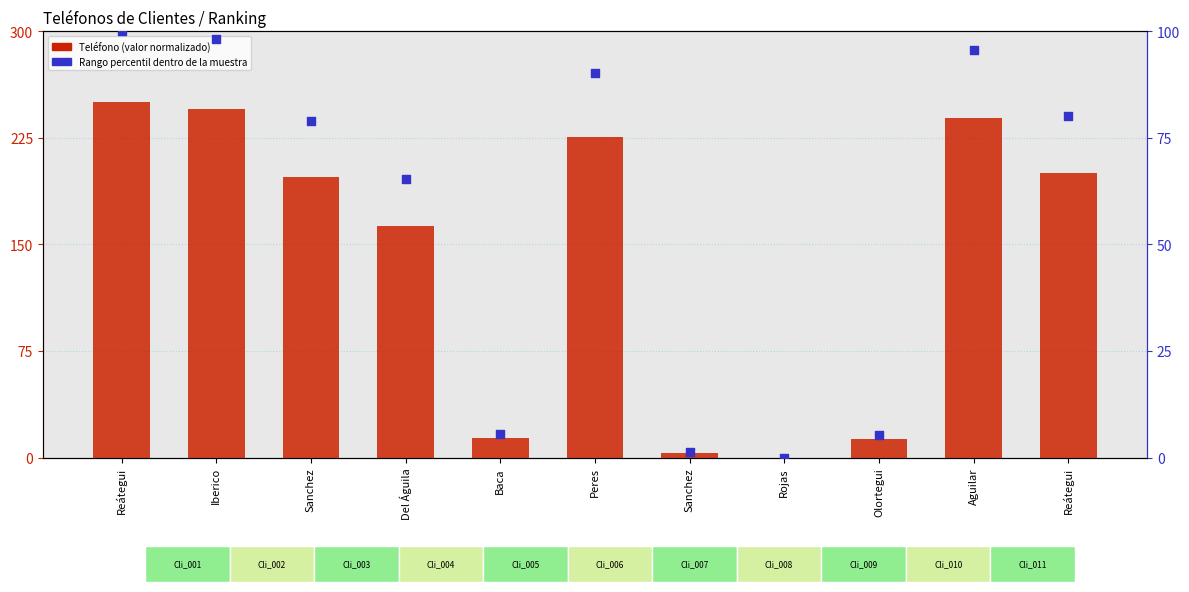

Which series reaches the minimum Y coordinate?

Teléfono (normalizado)